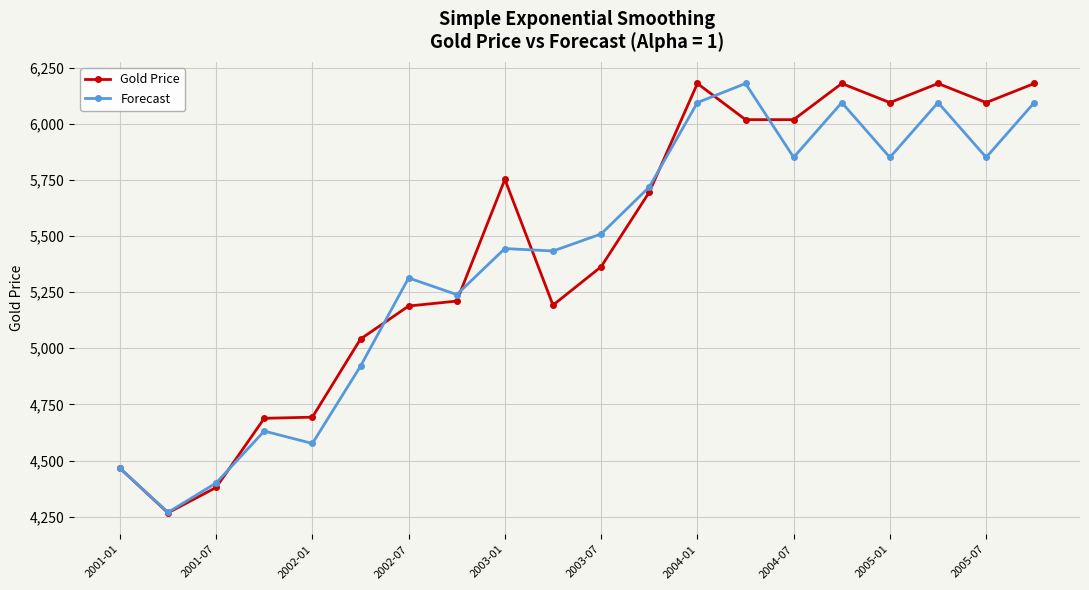

What is the highest value of the Forecast series?

6179